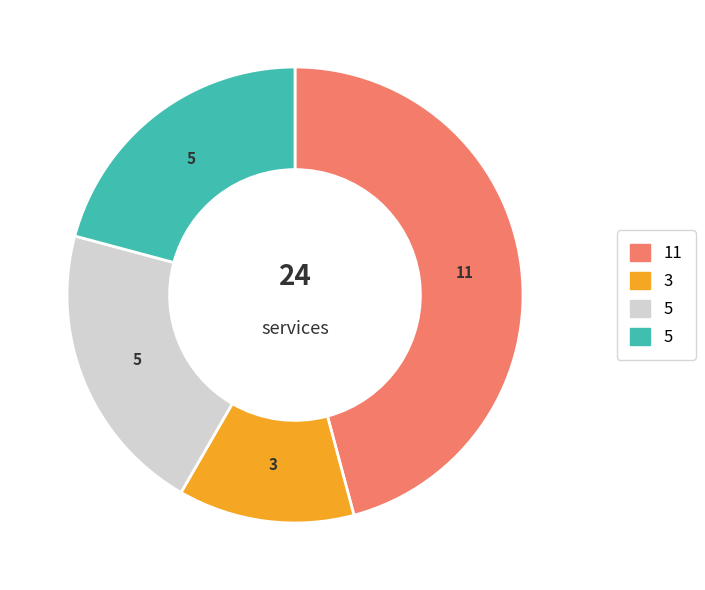

Count the number of slices in the pie.

4